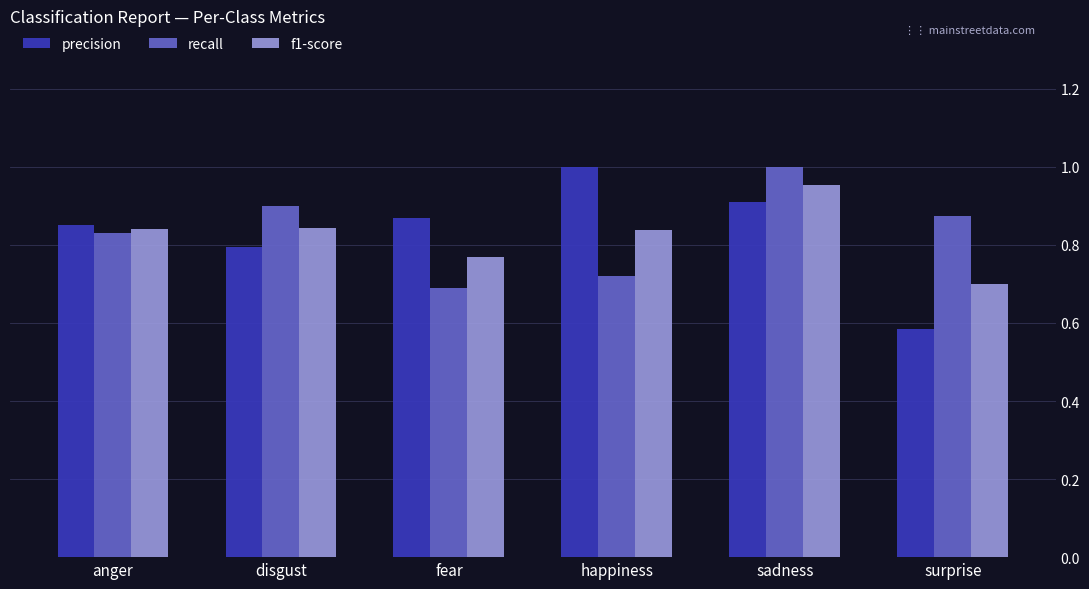

What is the difference between the second highest and second lowest values in the recall series?

0.2